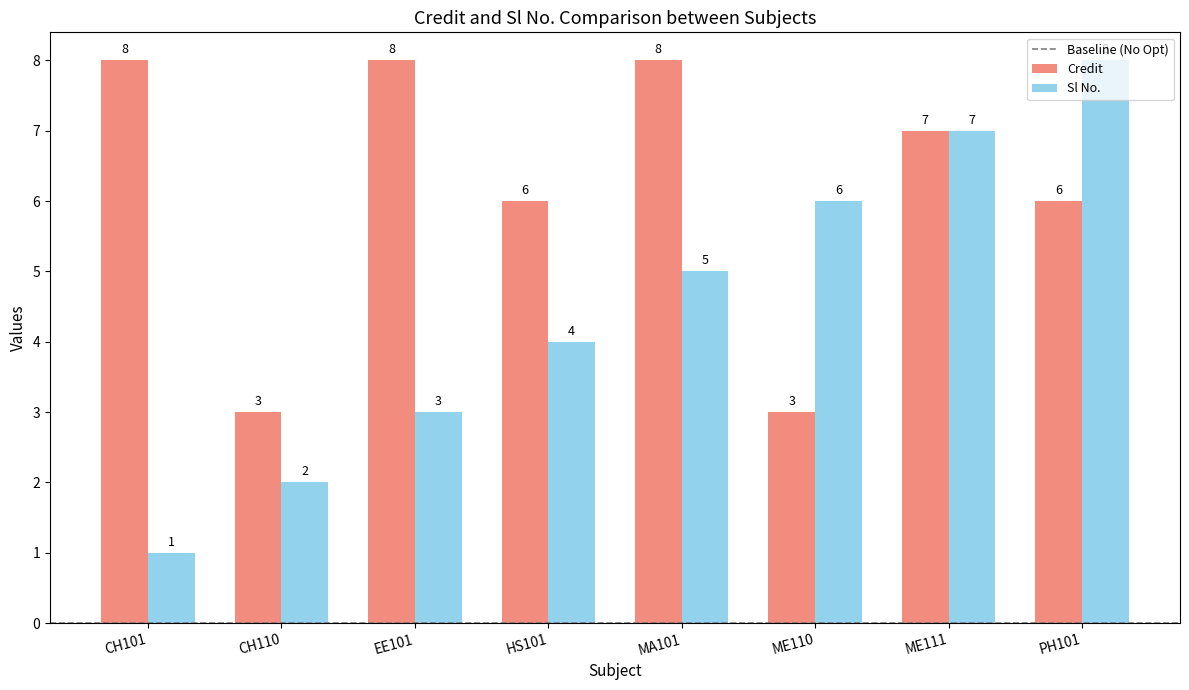

The value of Sl No. at HS101 is 4. True or false?

True